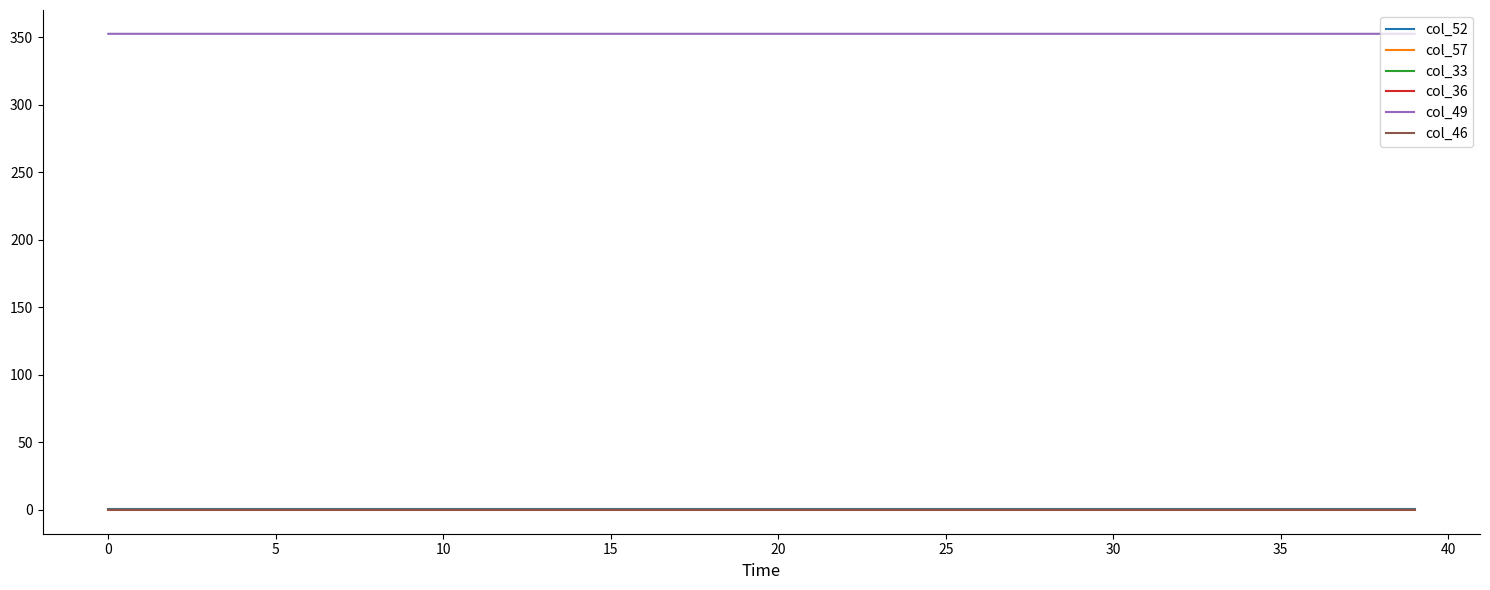

Which series has the largest total across all categories?

col_49